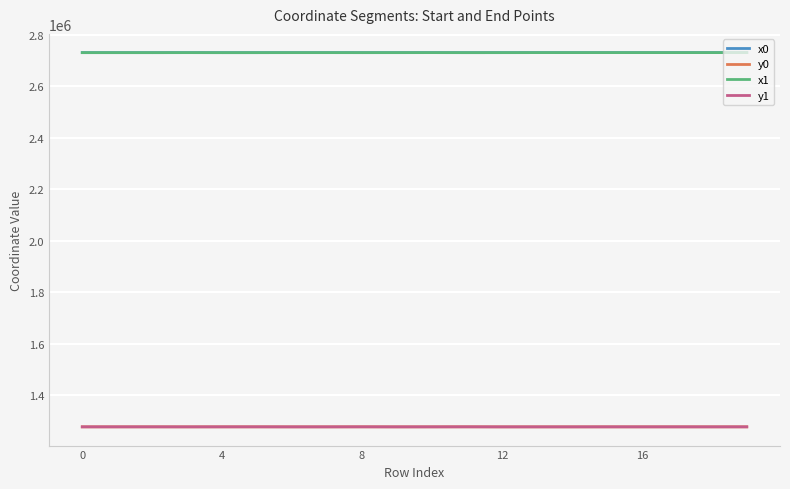

What is the highest value of the x1 series?

2730284.1